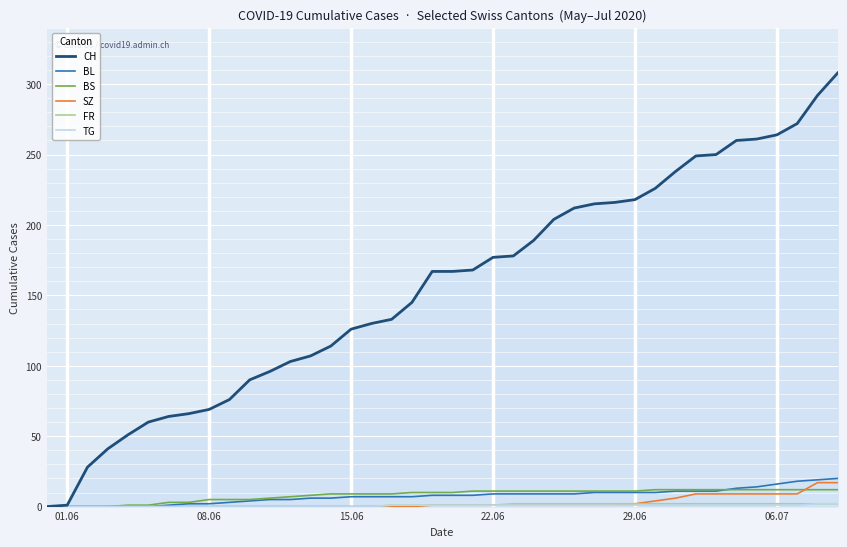

What is the maximum value for BL?

20